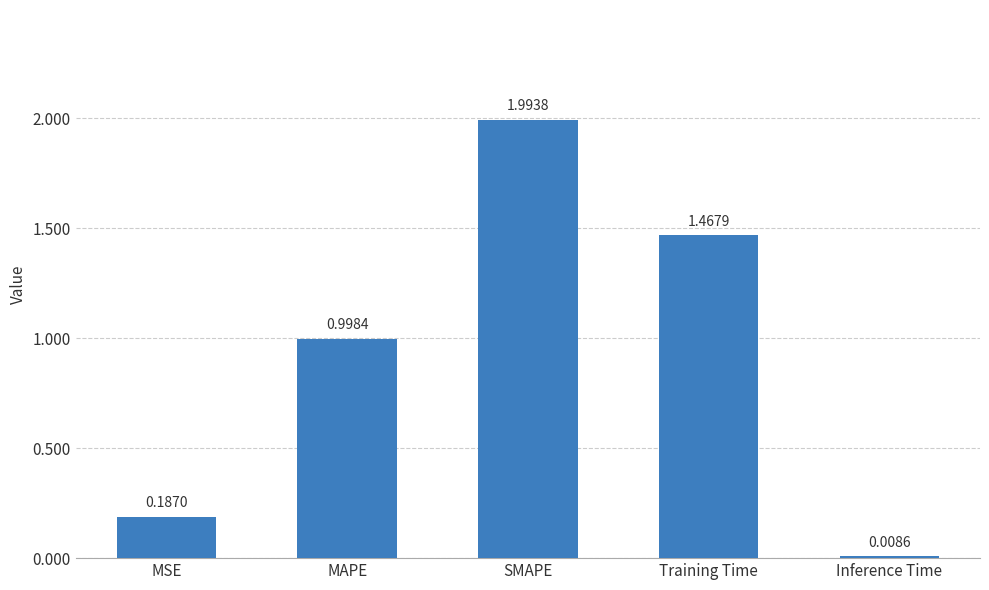

What is the difference between the maximum and second lowest values?

1.8